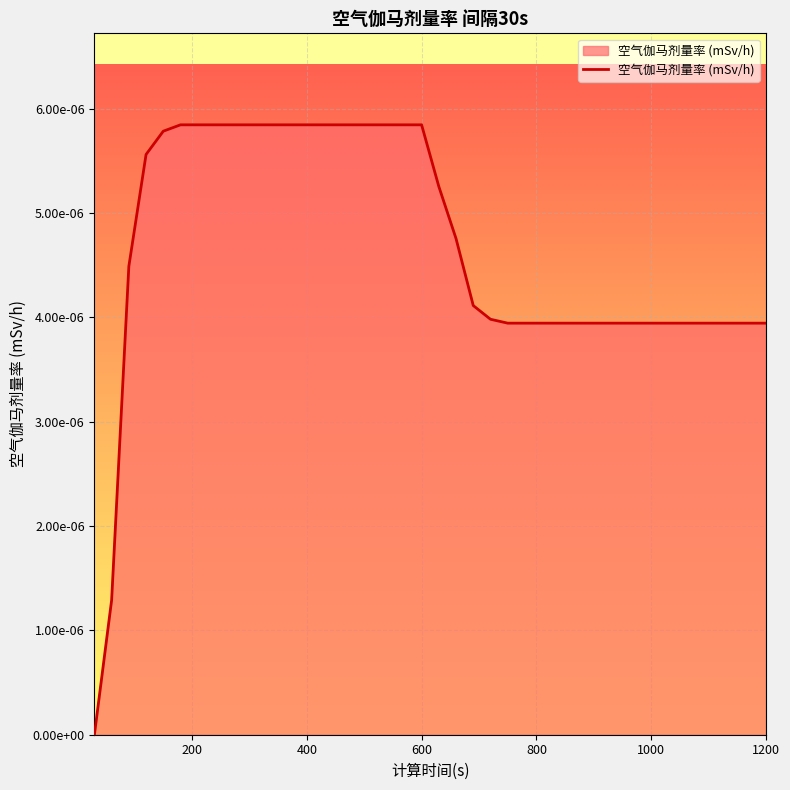

Does the chart have visible grid lines?

Yes